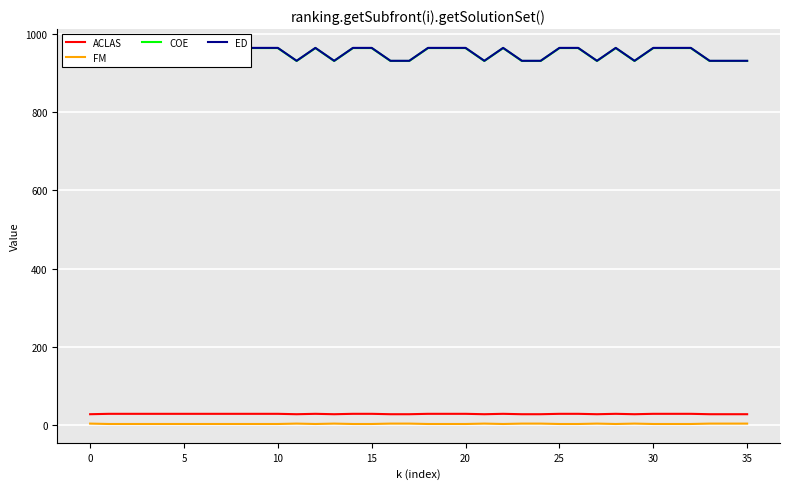

True or false: COE has more than 1 points higher than both neighbors.

True